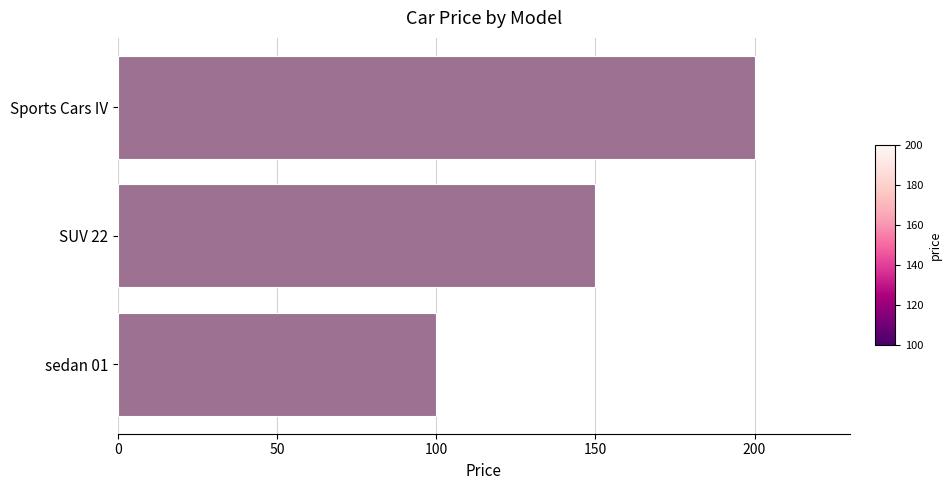

Approximately how many times larger is the value at SUV 22 compared to sedan 01?

1.5